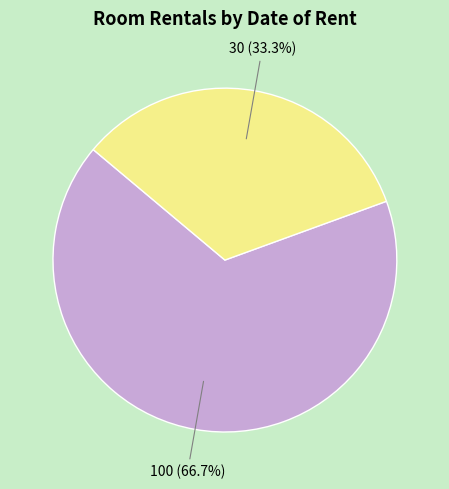

Approximately how many times larger is the value at 30 compared to 100?

0.5